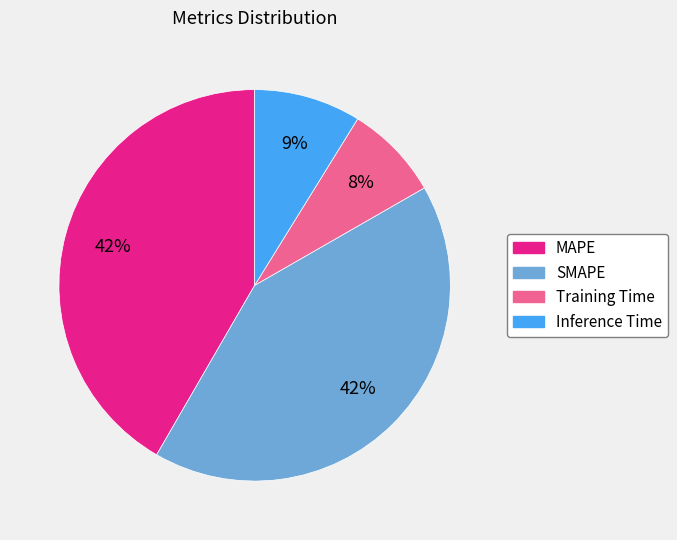

Is the sum of MAPE and SMAPE greater than half?

Yes